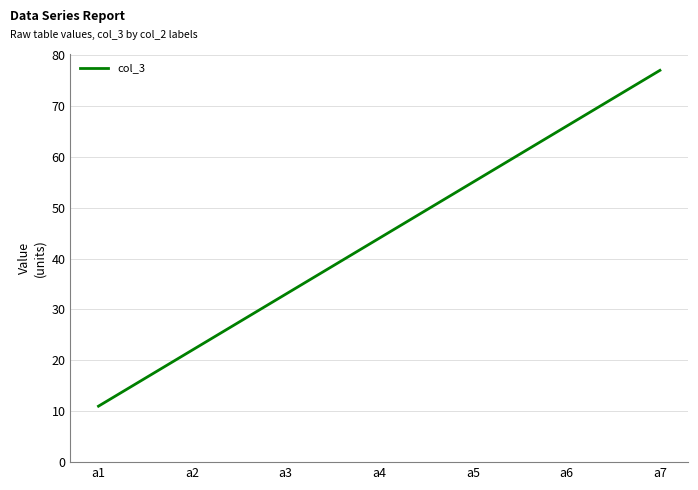

Reading left to right, transcribe all the data shown in this chart.

a1=11	a2=22	a3=33	a4=44	a5=55	a6=66	a7=77